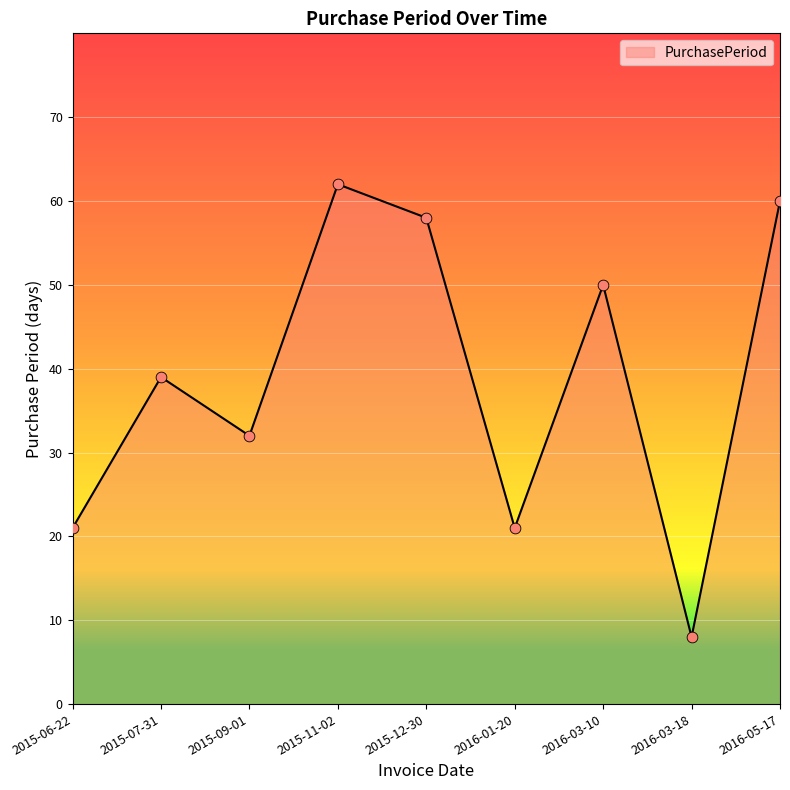

Which has a higher value, 2016-03-18 or 2015-11-02?

2015-11-02